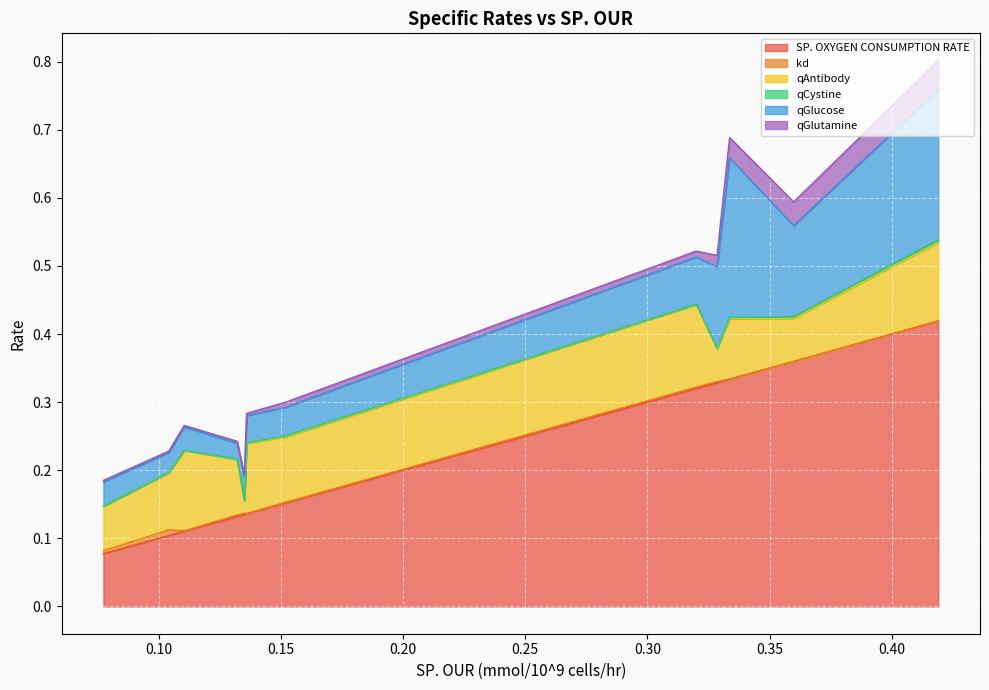

Does the chart display data point markers on the line(s)?

No